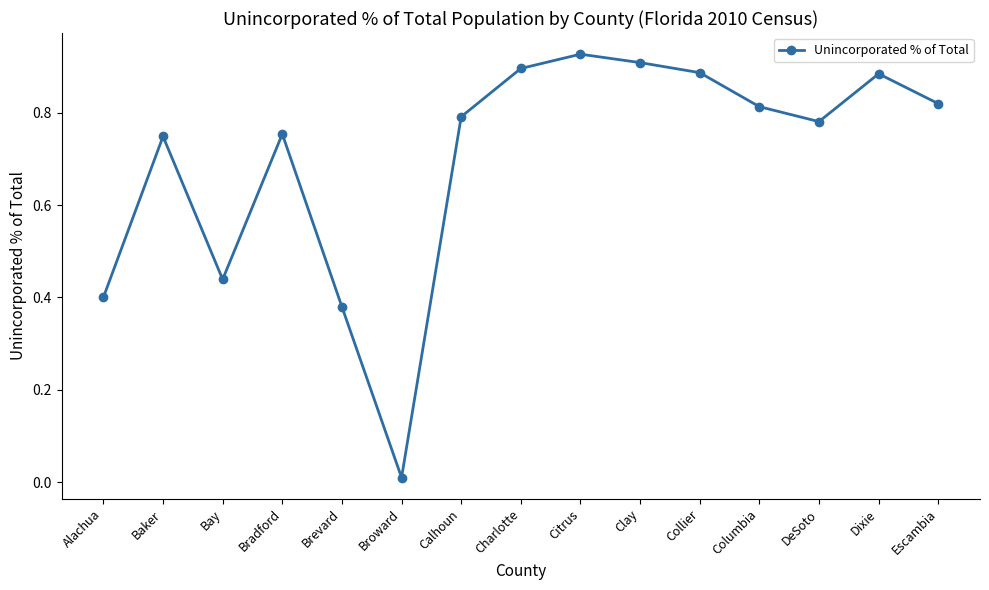

Is this an area chart (filled region under the line)?

No